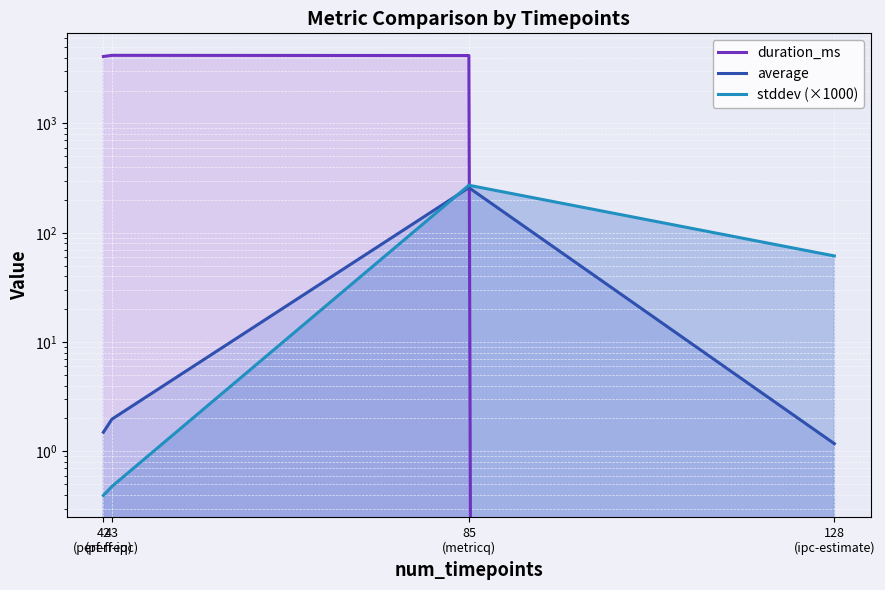

Which category has the lowest value across all series?

128
(ipc-estimate)